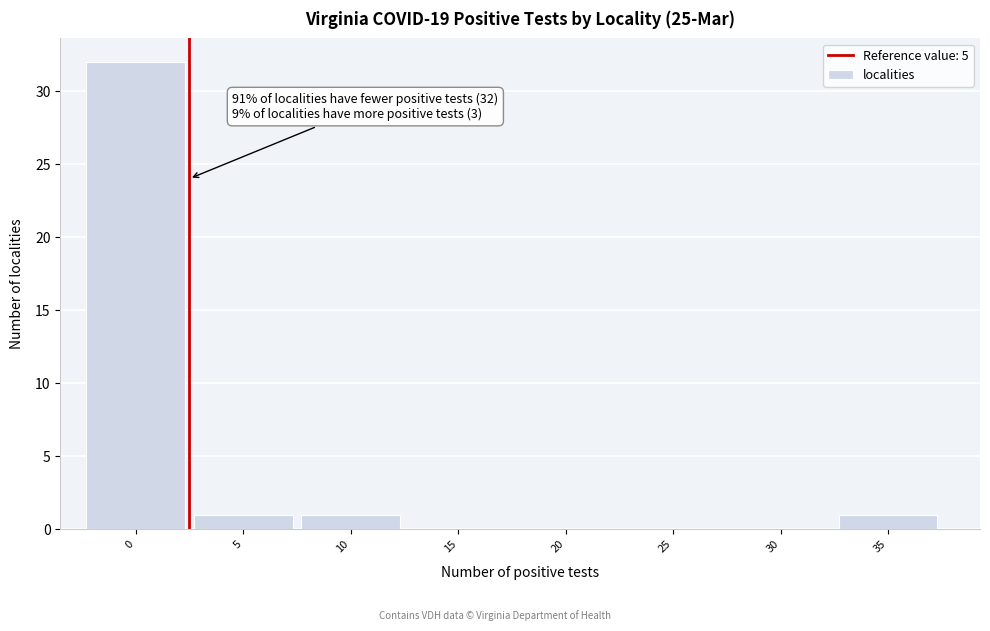

Reading right to left, transcribe all the data shown in this chart.

35=1	30=0	25=0	20=0	15=0	10=1	5=1	0=32